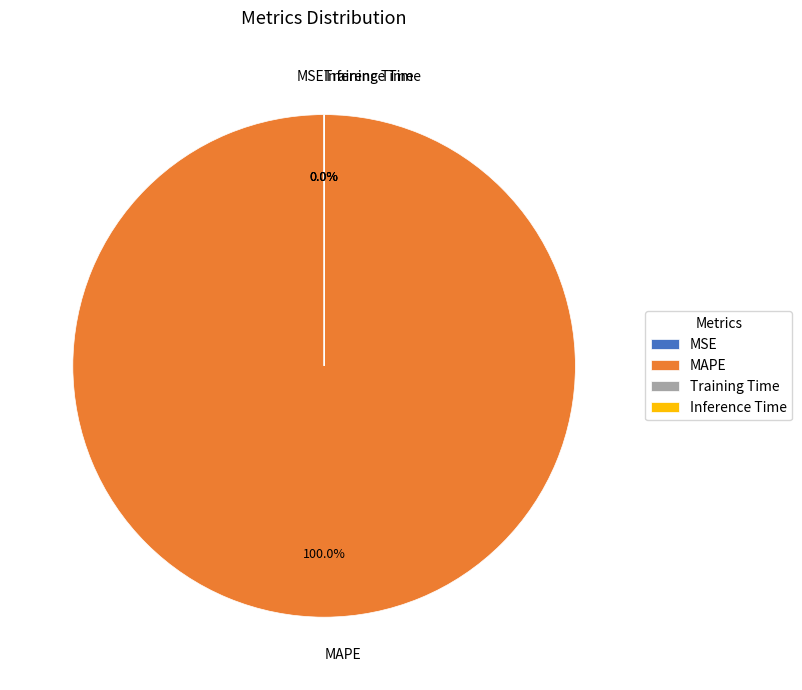

Which category accounts for the majority?

MAPE